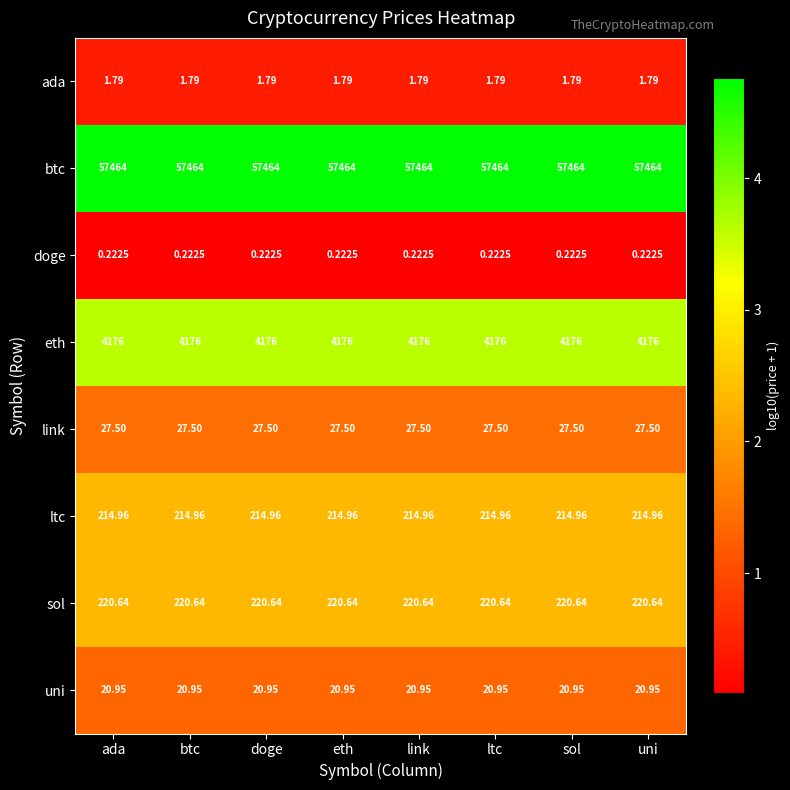

List the series in order of their peak value, highest first.

btc, eth, sol, ltc, link, uni, ada, doge